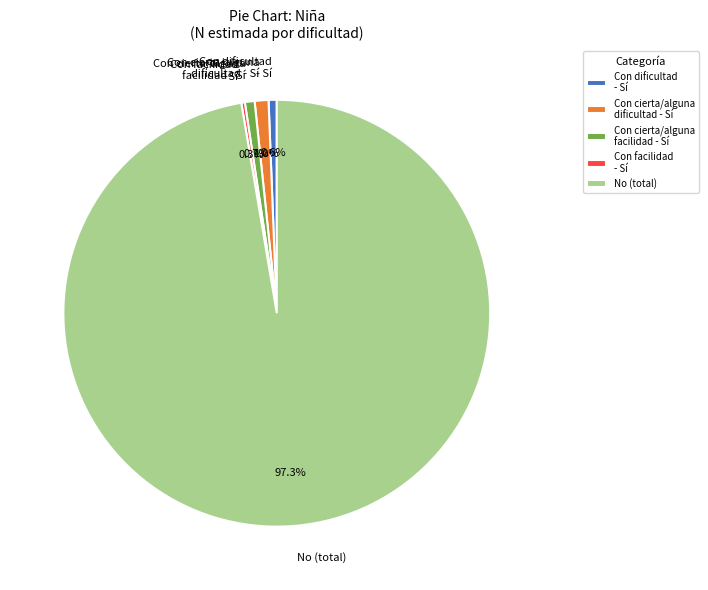

Does any single category account for the majority?

Yes